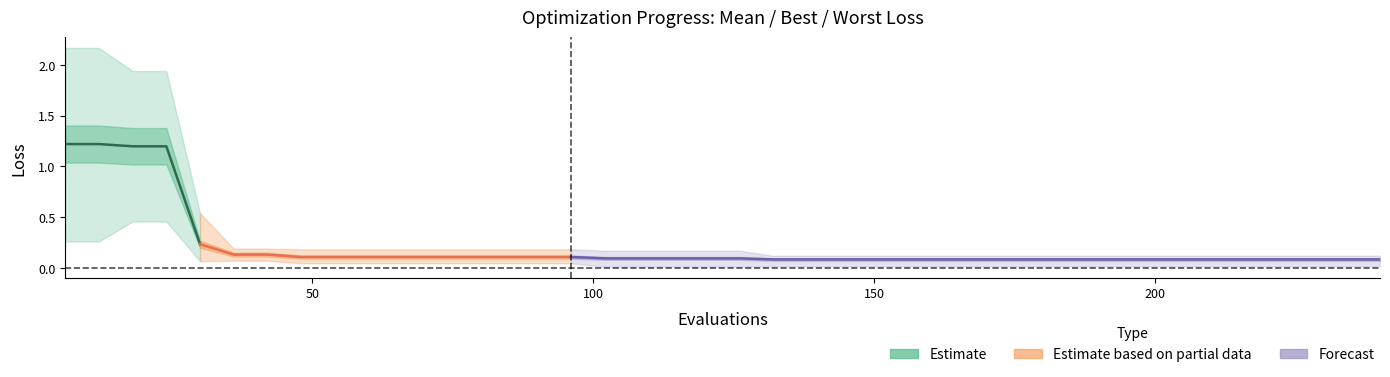

The best series shows 0.0 at 102. True or false?

False